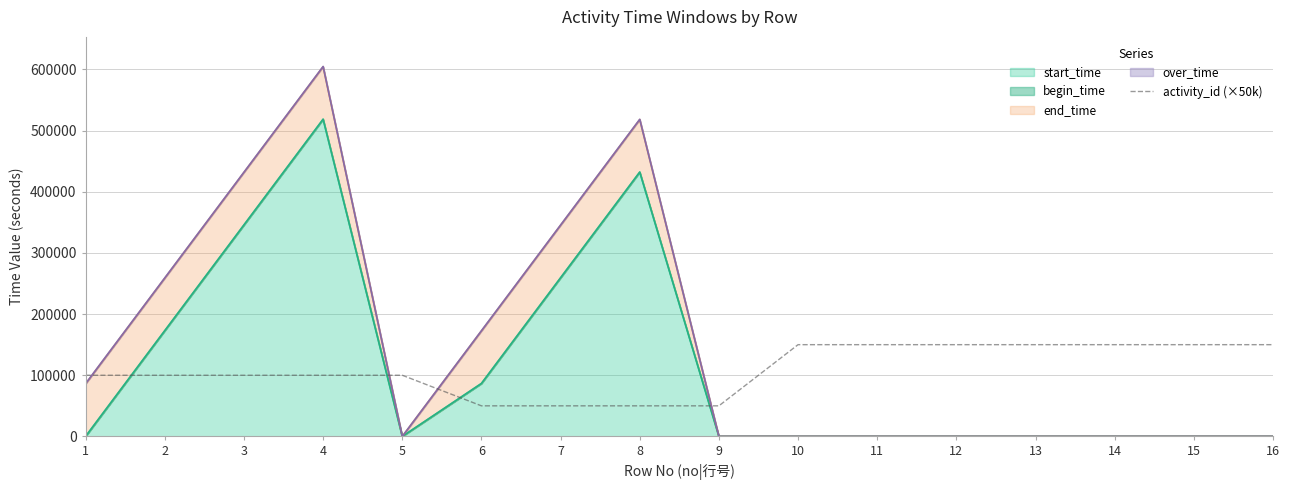

How many values exceed 100000?

7